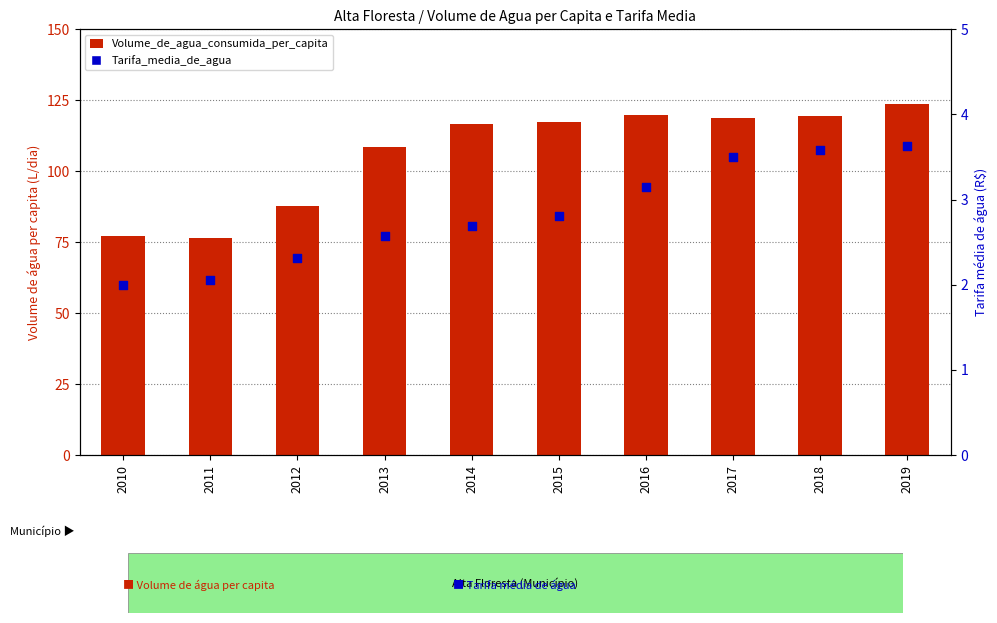

Which series contains the lowest Y value?

Tarifa_media_de_agua